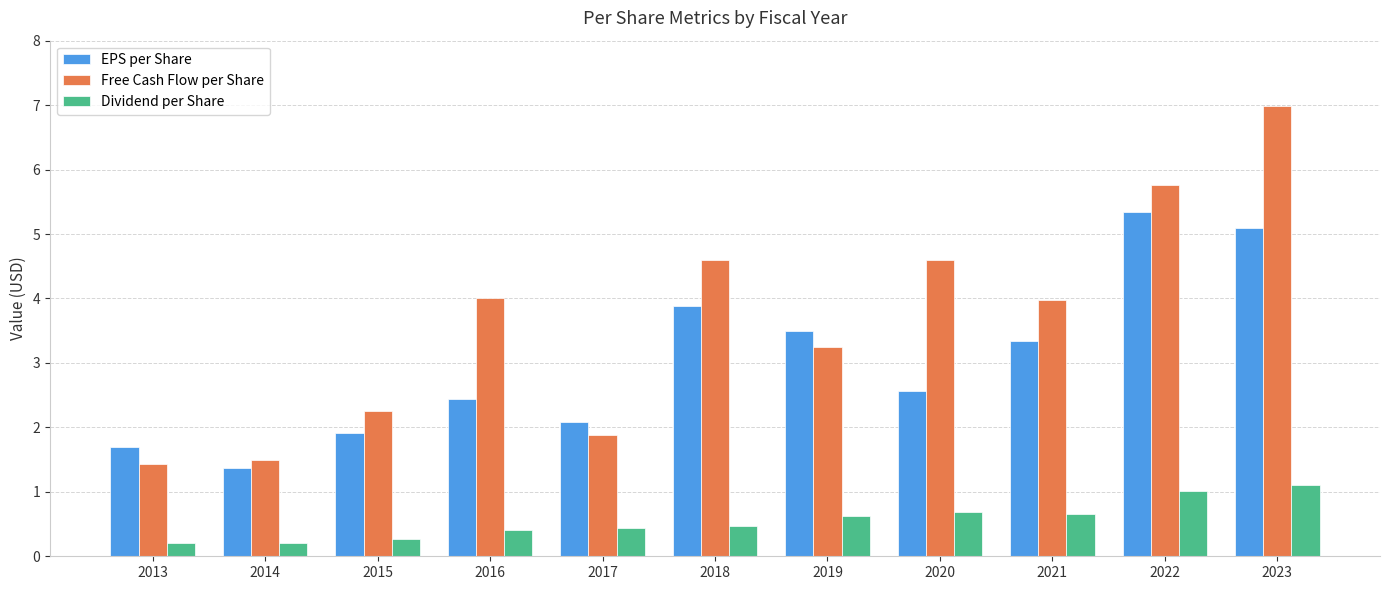

Count the number of data series in this chart.

3